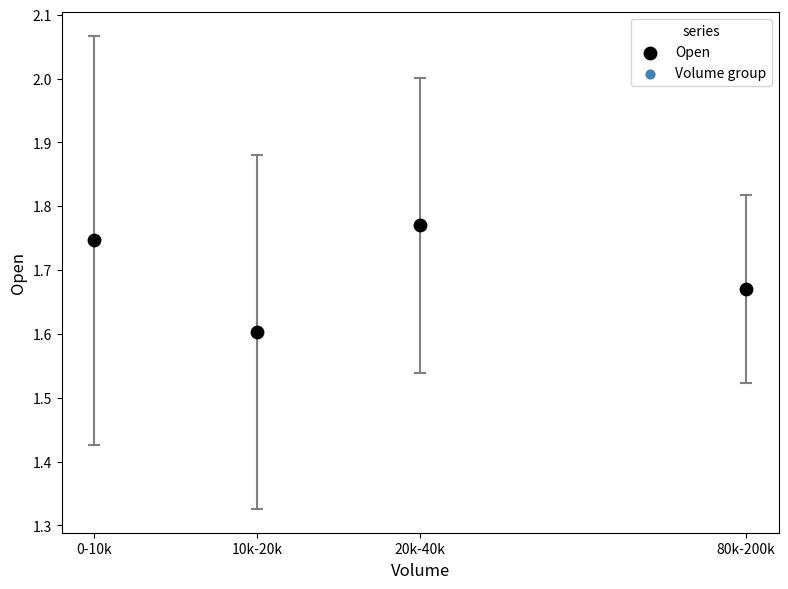

What Y value in the scatter plot is closest to 1?

1.6